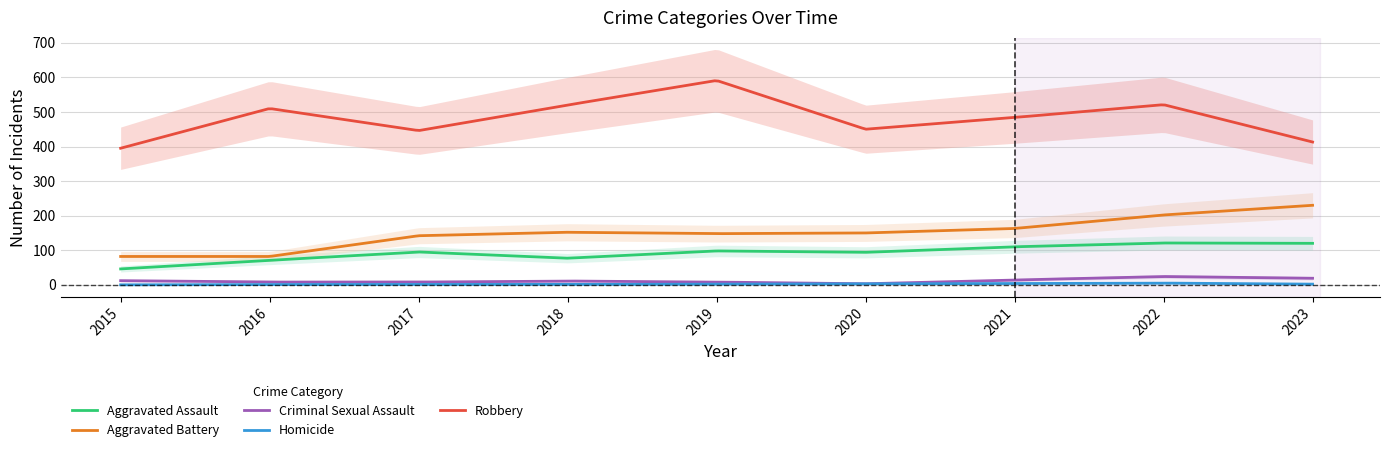

Which series has the largest total across all categories?

Robbery